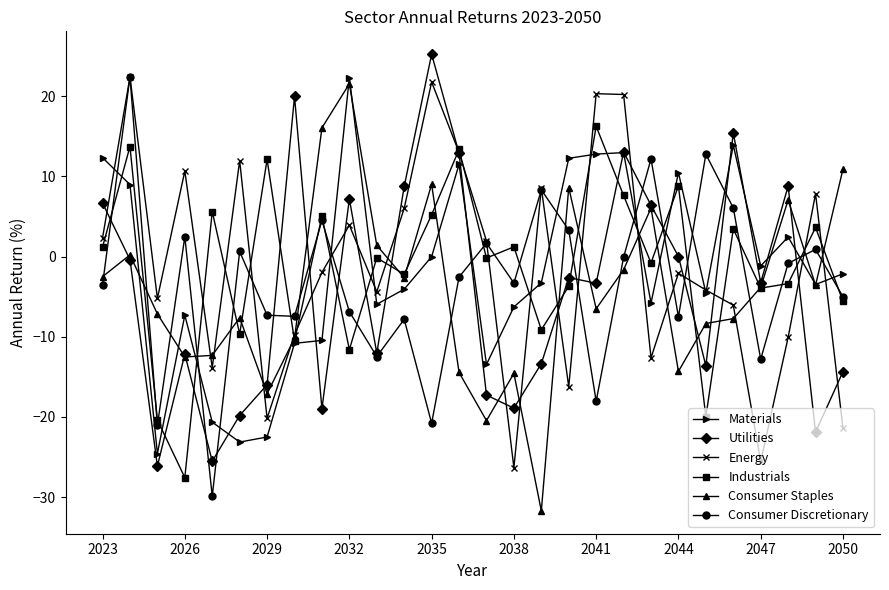

In Industrials, how many points are higher than both neighbors (excluding endpoints)?

11